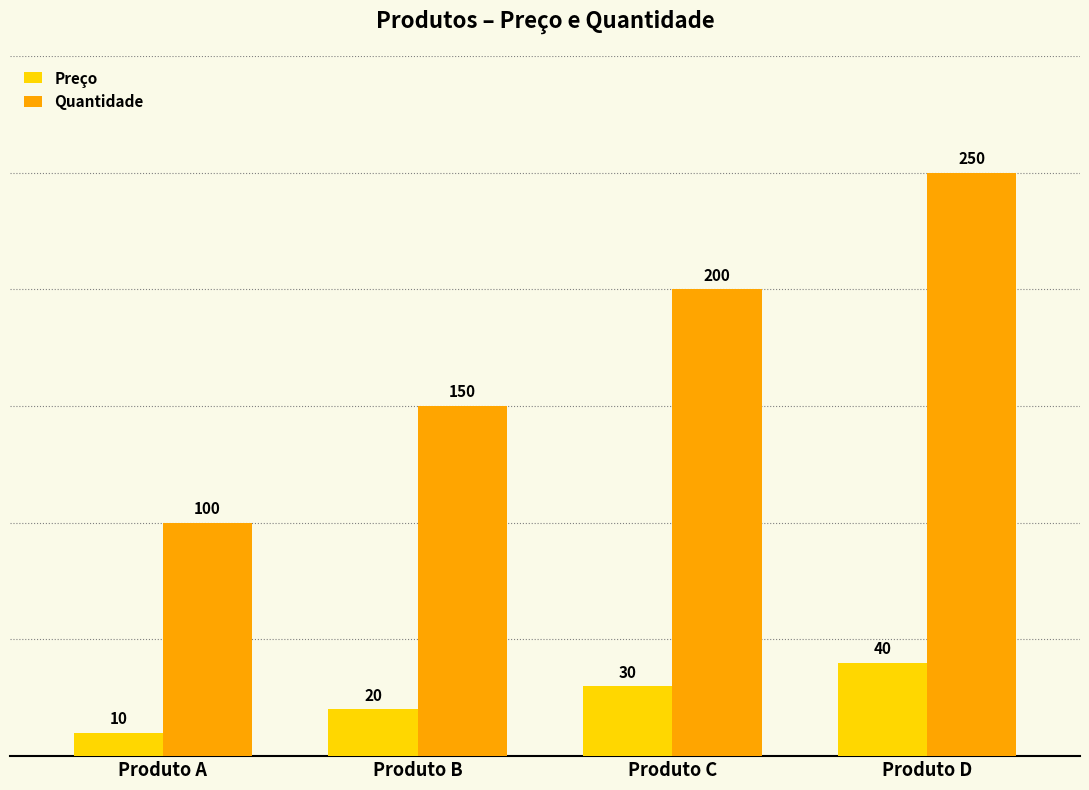

What is the sum of the Preço values at Produto A and Produto C?

40